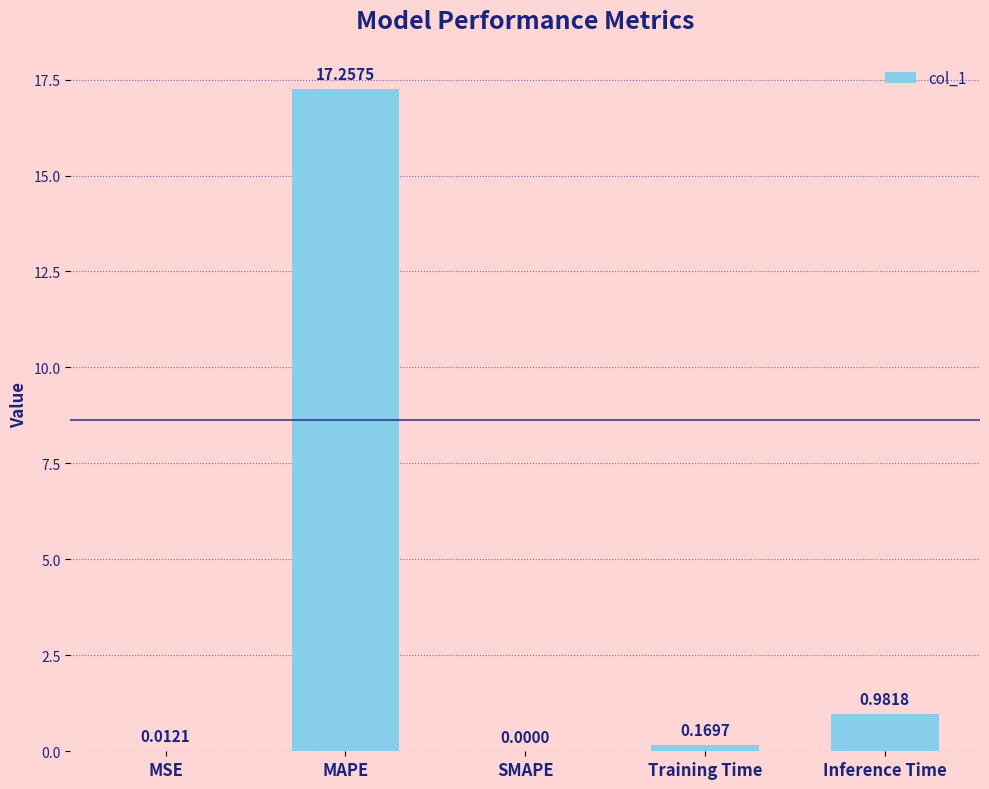

Where is the data nearest to the value 8?

Inference Time